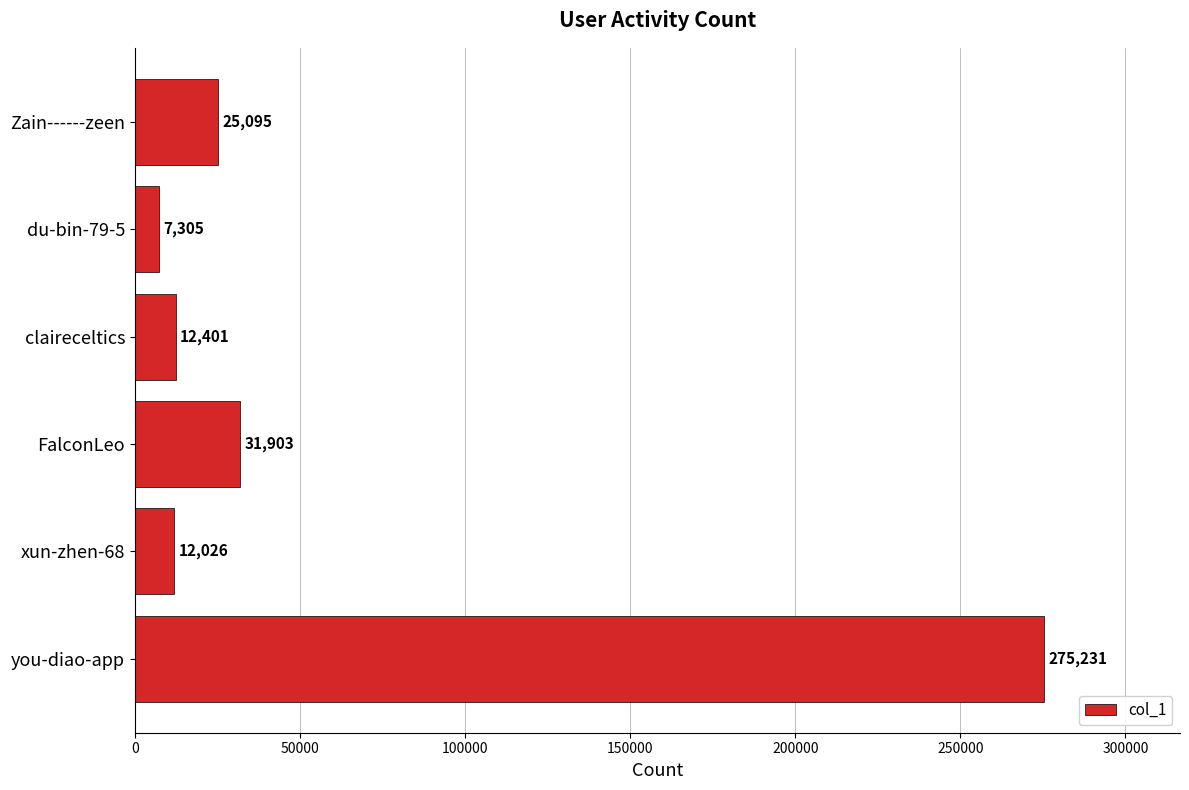

Between you-diao-app and claireceltics, which is larger?

you-diao-app